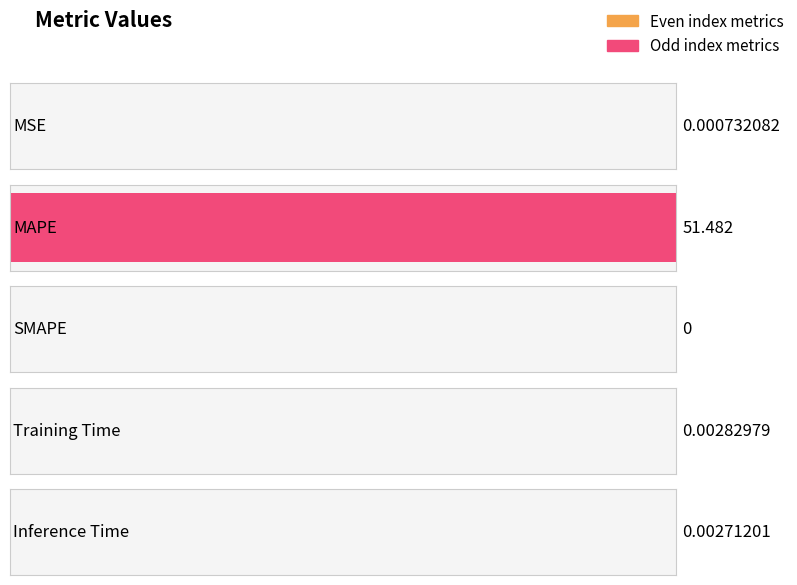

At which label is the value closest to 25?

Training Time